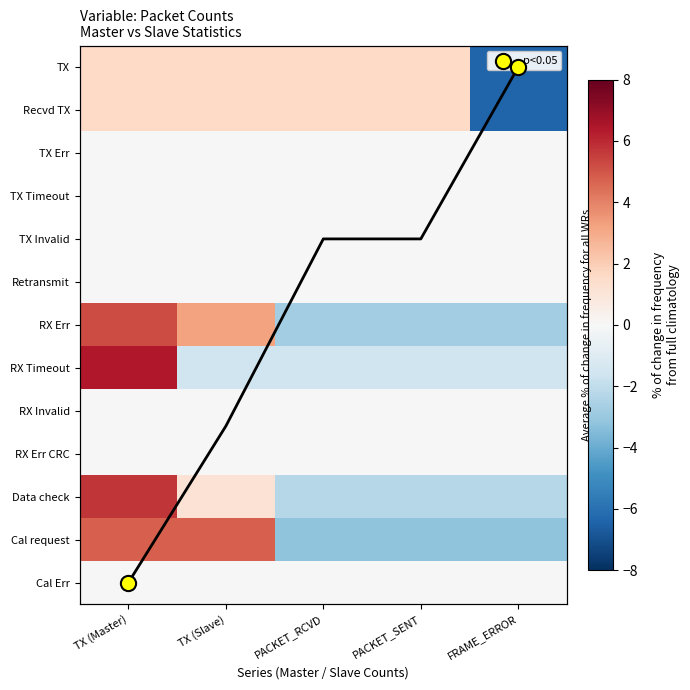

True or false: RX Err has a value of 5.2 at TX (Master).

True